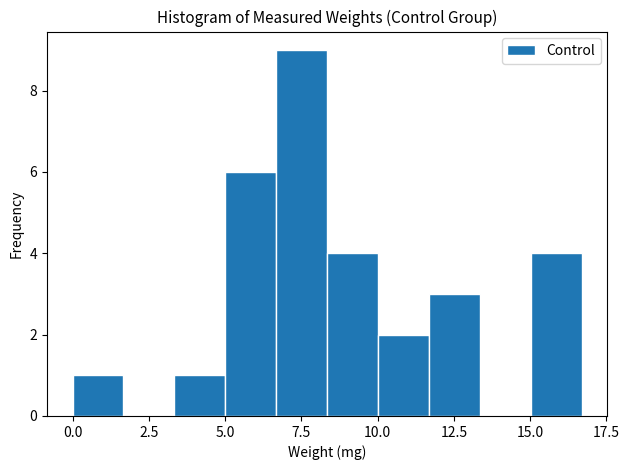

Read against the x-axis, roughly where is the centre of the tallest bar?

7.5